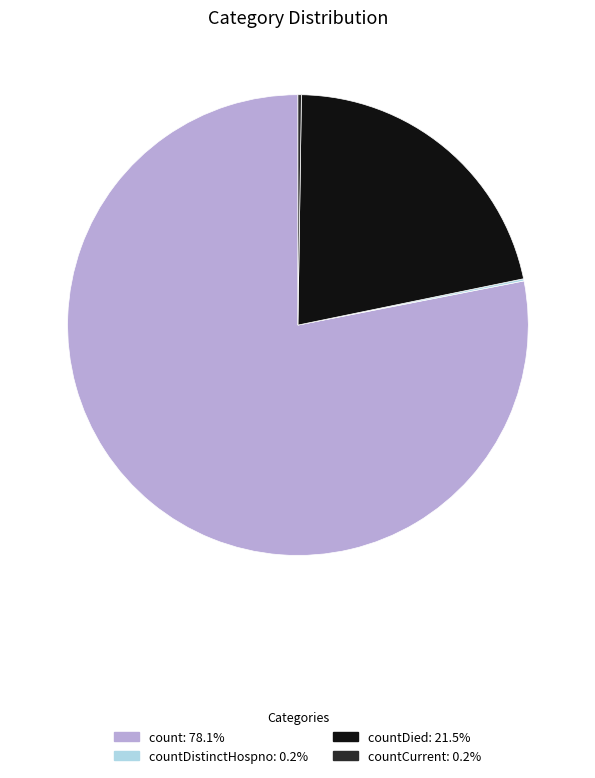

Does any single category account for the majority?

Yes